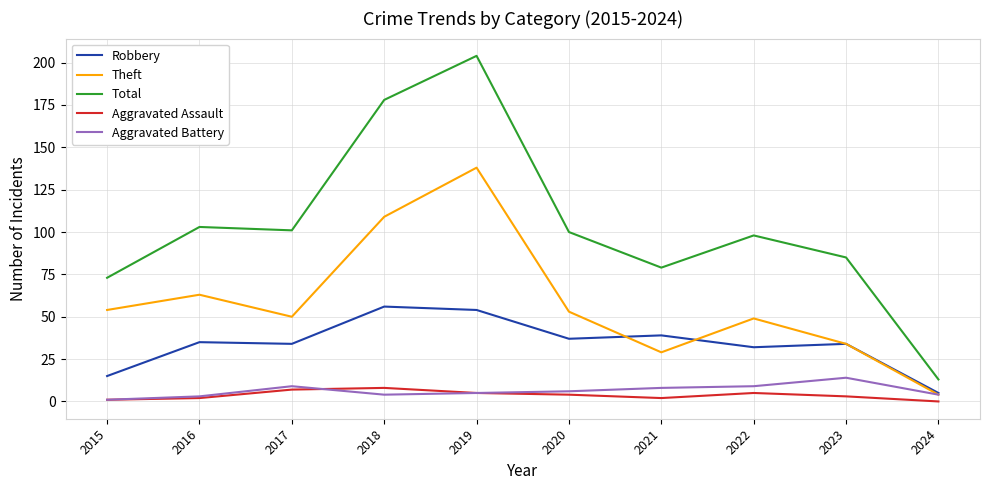

Where is Theft nearest to the value 71?

2016